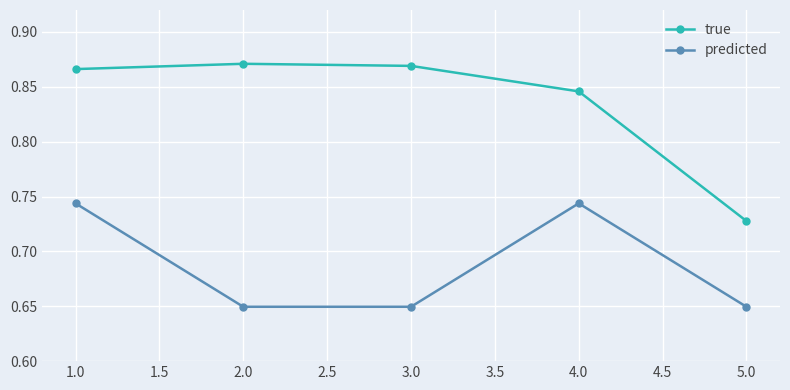

Which series has the largest range (max minus min)?

true